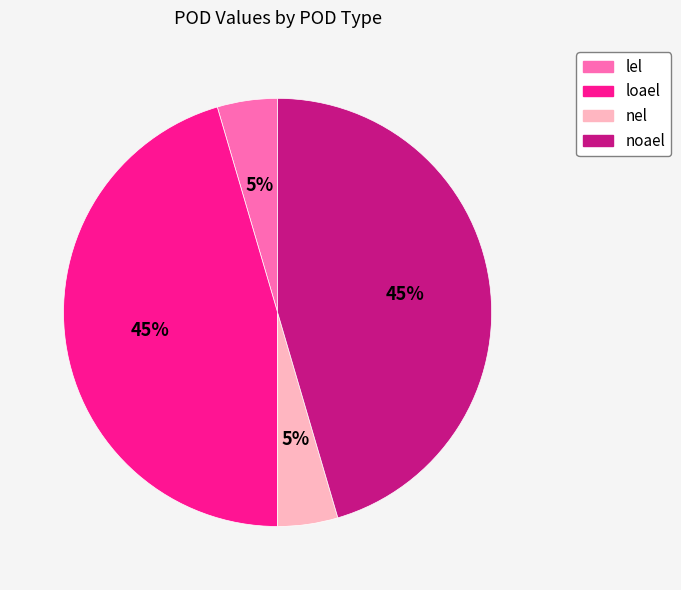

What percentage is the loael slice, to the nearest percent?

45%